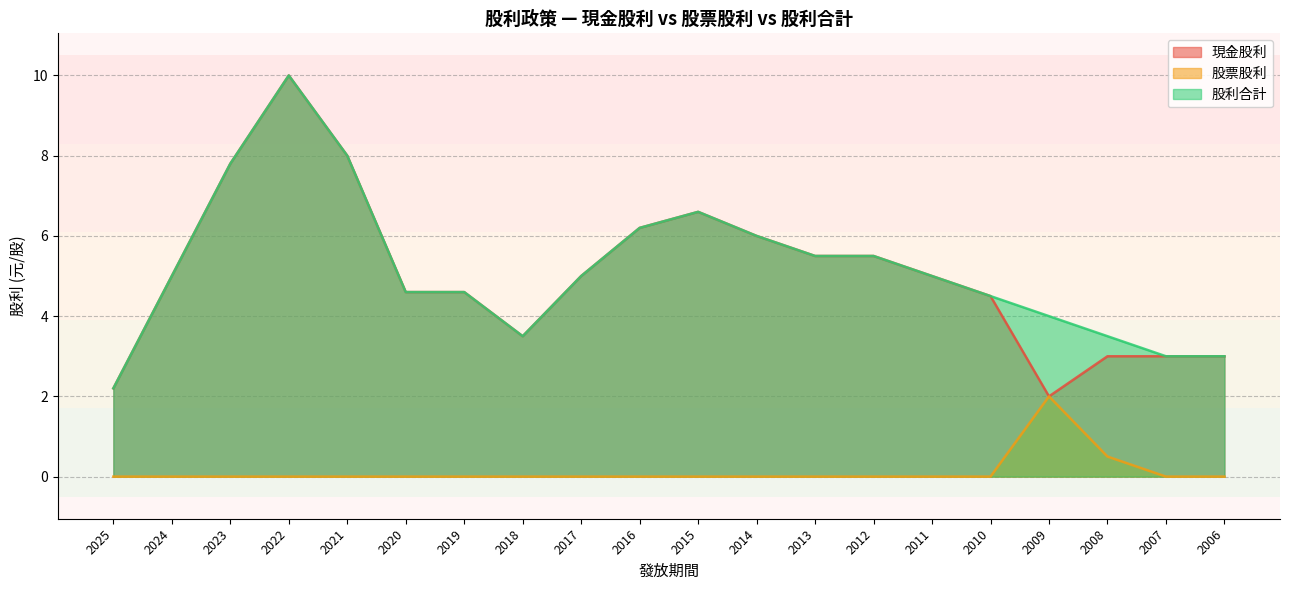

True or false: 股利合計 has a value of 10.6 at 2021.

False